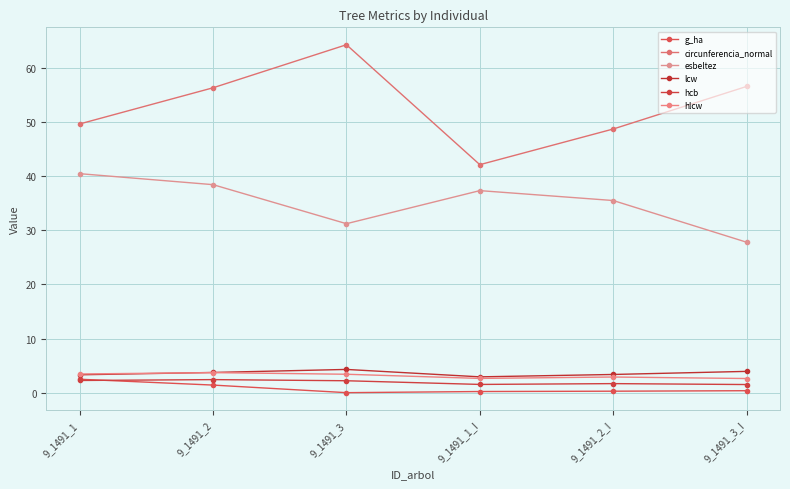

At which category does circunferencia_normal reach its first local valley?

9_1491_1_I